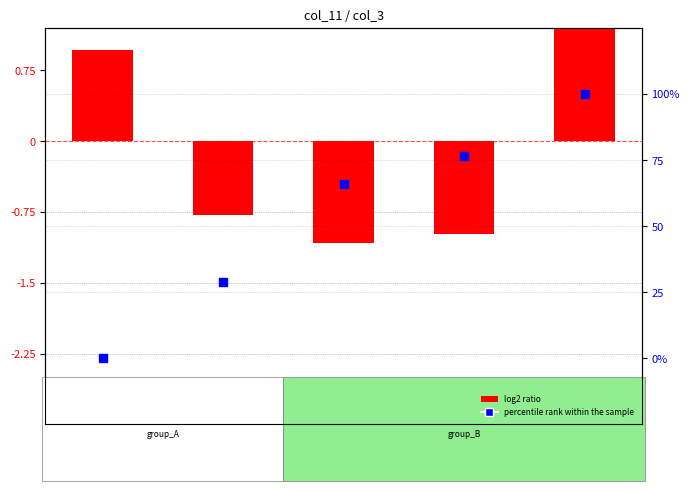

What is the total value across all series at GSM138326?

1.0